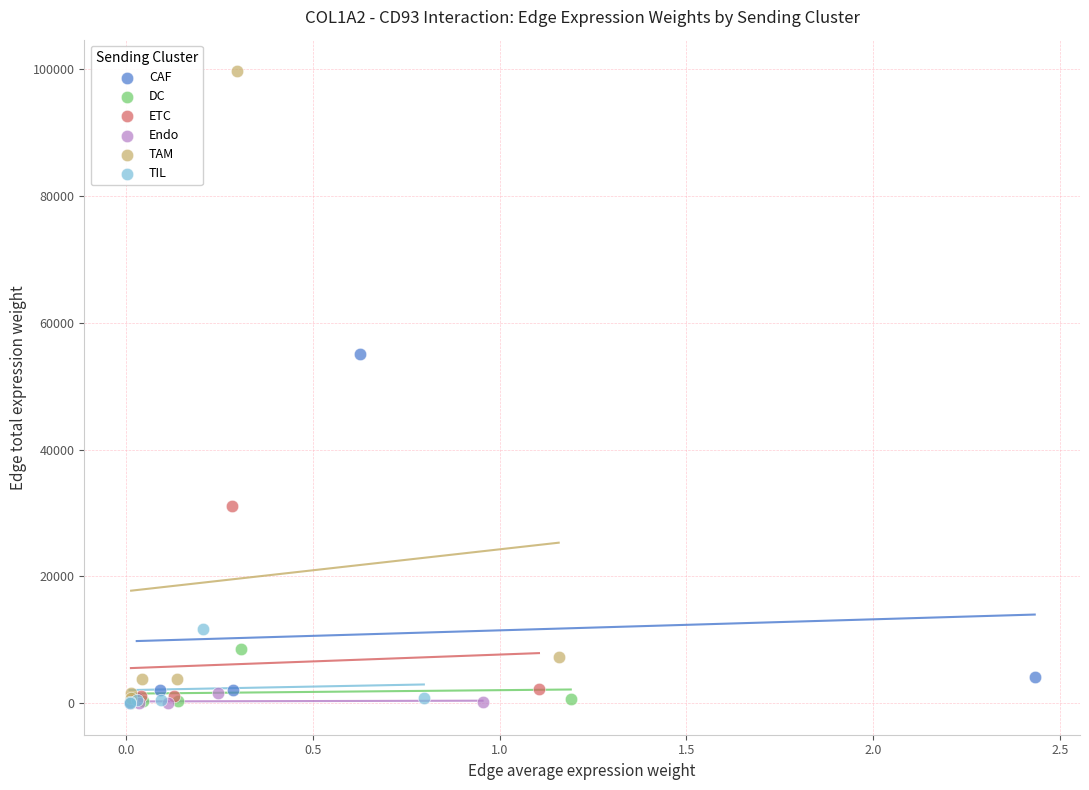

Which series has the largest Y range (max minus min)?

TAM